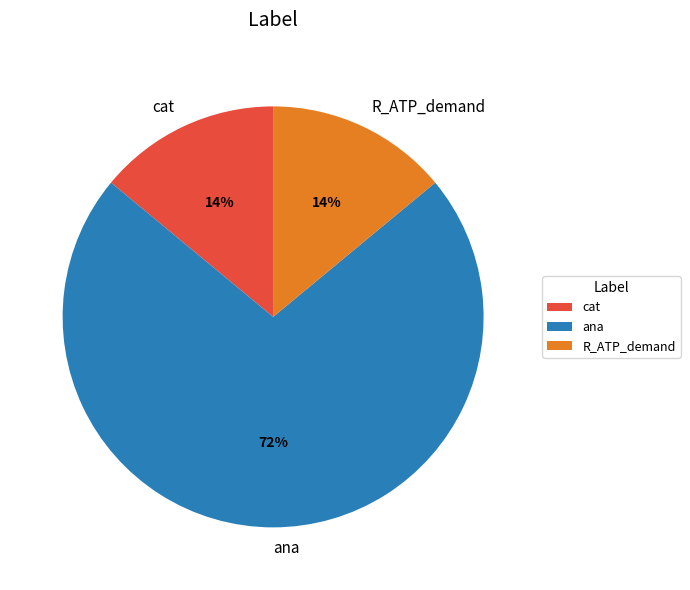

Between ana and cat, which is larger?

ana